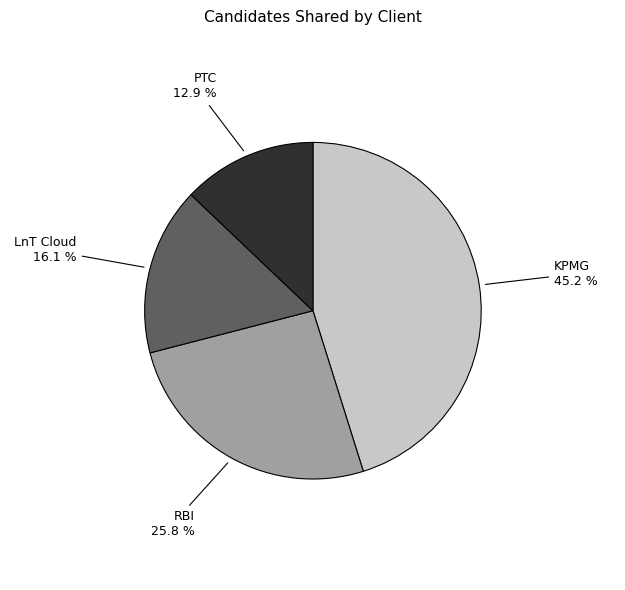

Is there a majority slice in this chart?

No